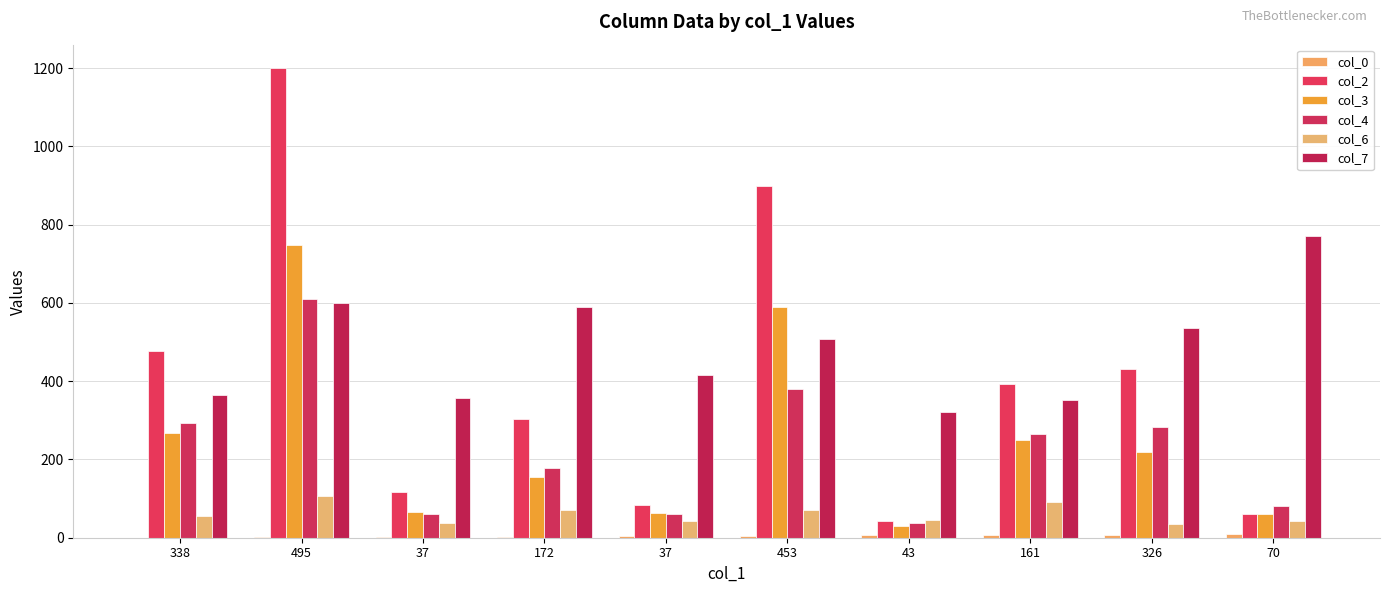

What is the total value across all series at 172?

1298